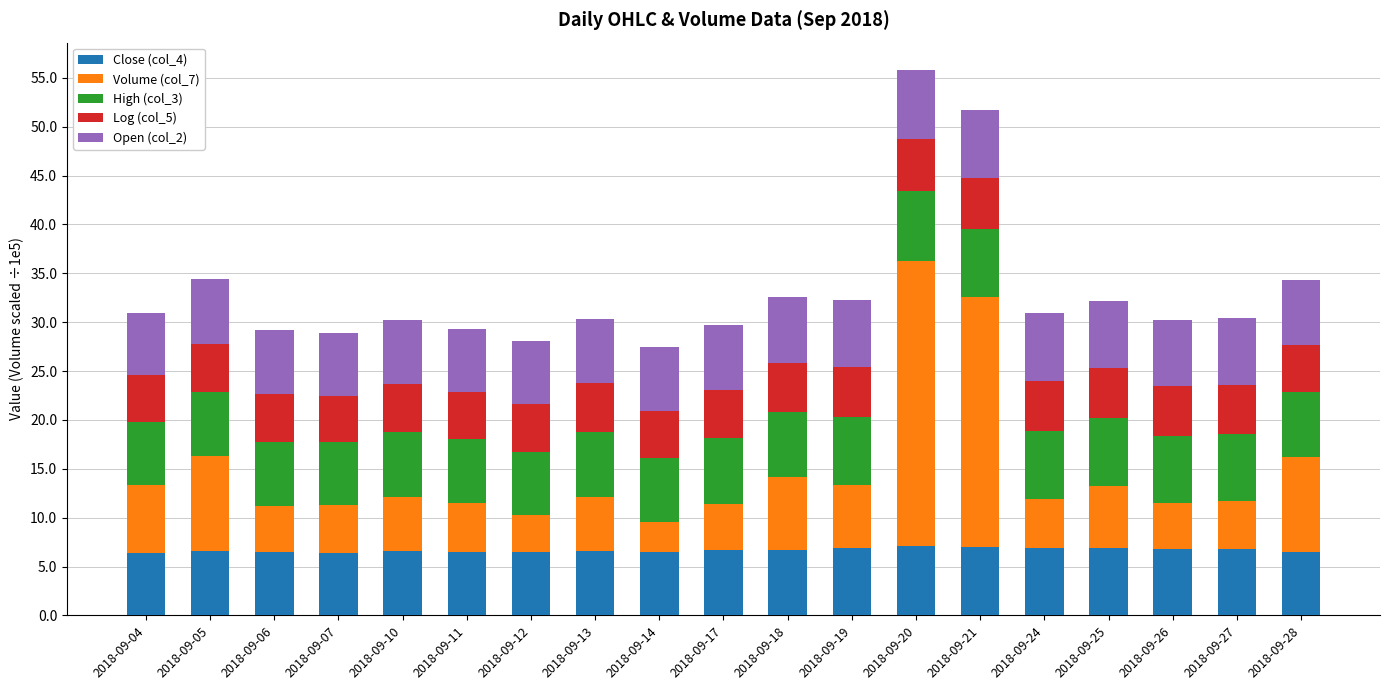

The value of Close (col_4) at 2018-09-17 is 2.0. True or false?

False